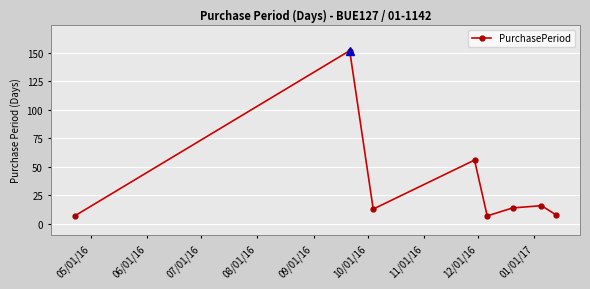

Does the chart have visible grid lines?

Yes